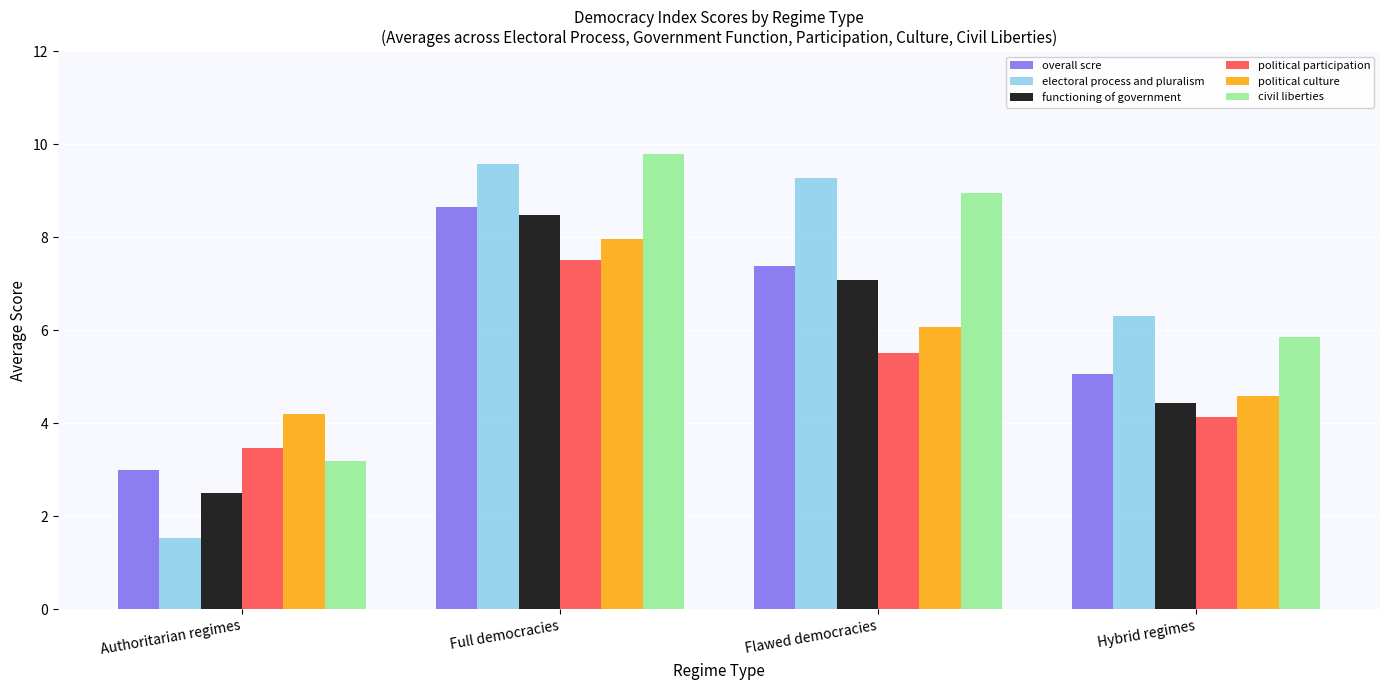

What position from the left is Hybrid regimes?

4